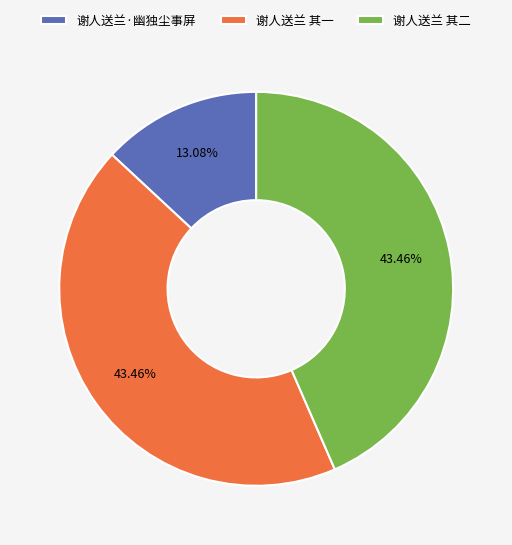

How many segments does this pie chart have?

3